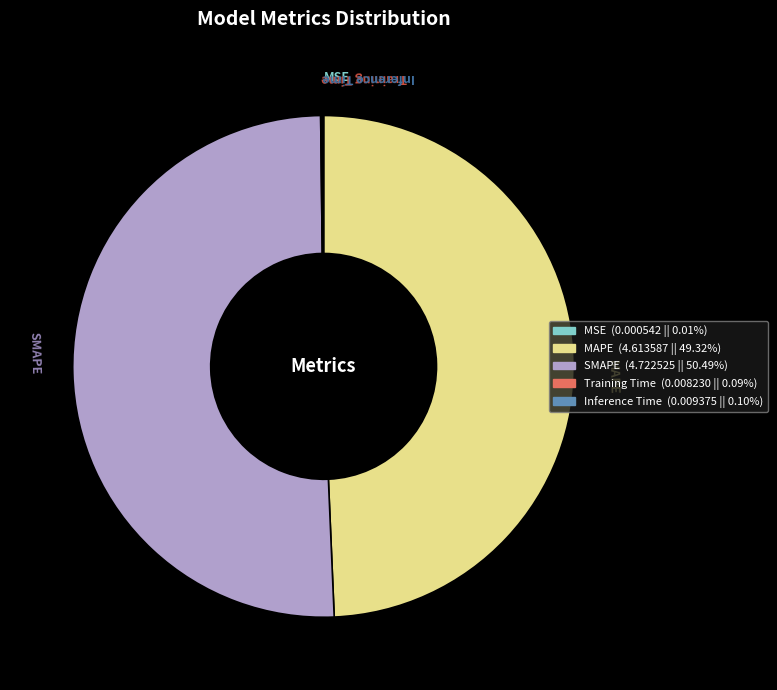

What is the ratio of the value at MAPE to the value at SMAPE?

1.0